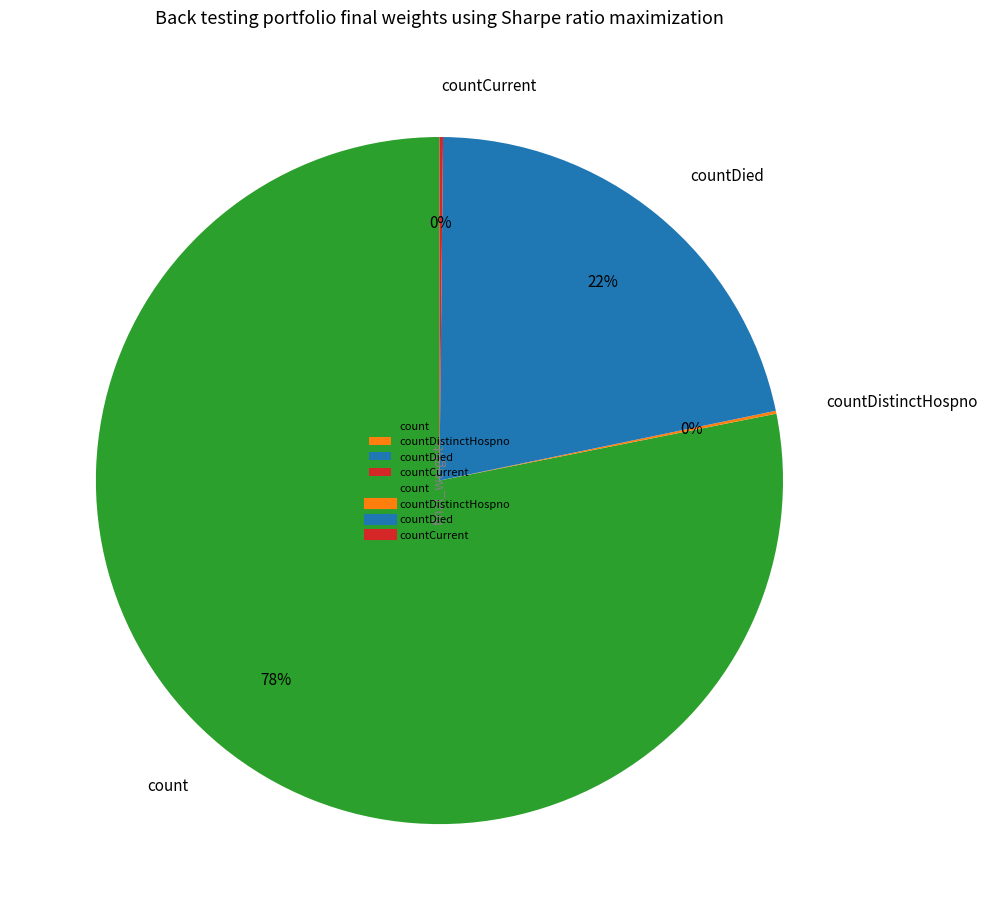

Which slice is the largest?

count